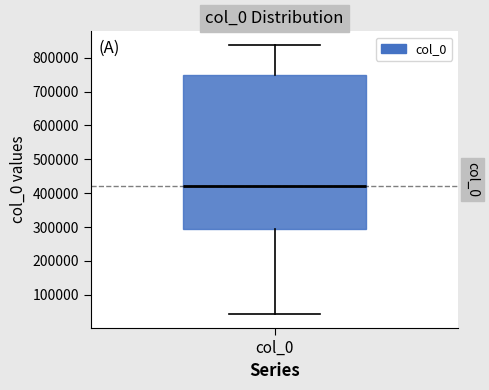

Where is the lower edge of the box for col_0 on the y-axis? The values are not printed on the chart, so give them approximately, as read against the axis.

290000